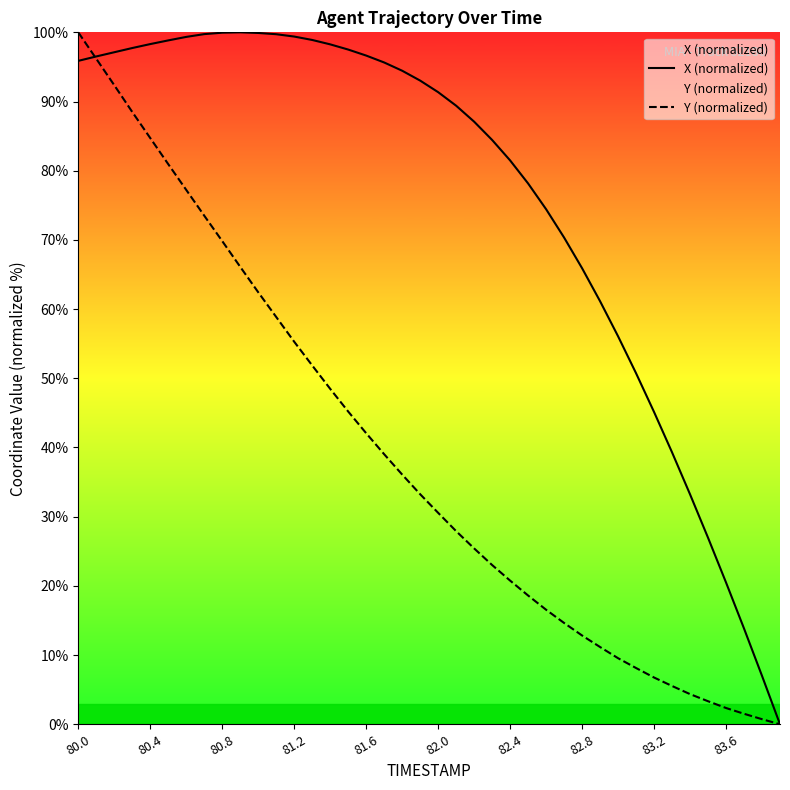

Rank the series by their average value, from highest to lowest.

X (normalized), Y (normalized)